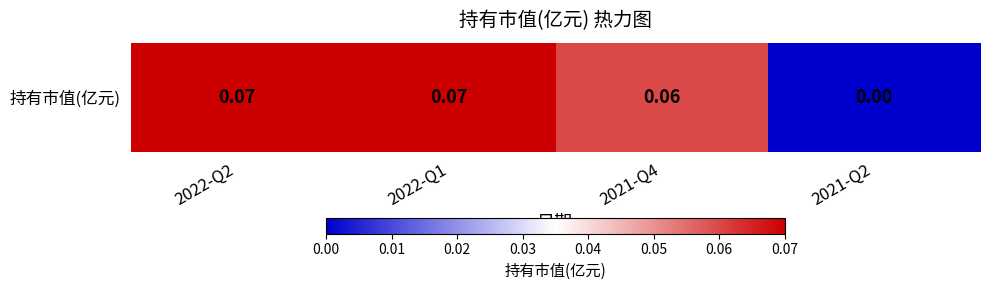

How many values exceed 0?

3